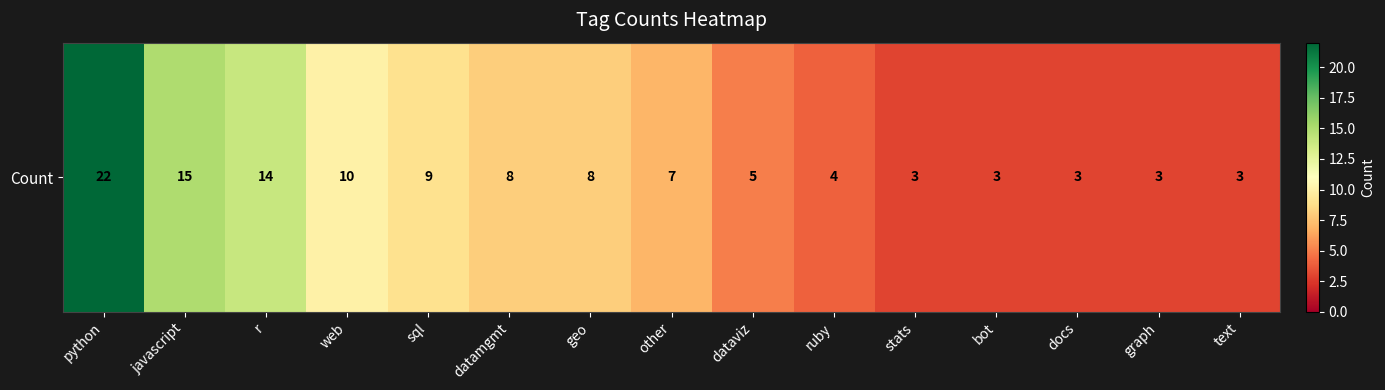

What is the difference between the values at datamgmt and bot?

5